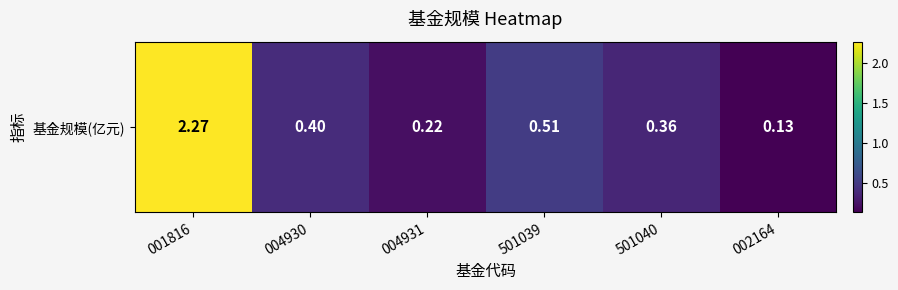

The chart shows a value of 0.1 at 002164. True or false?

True